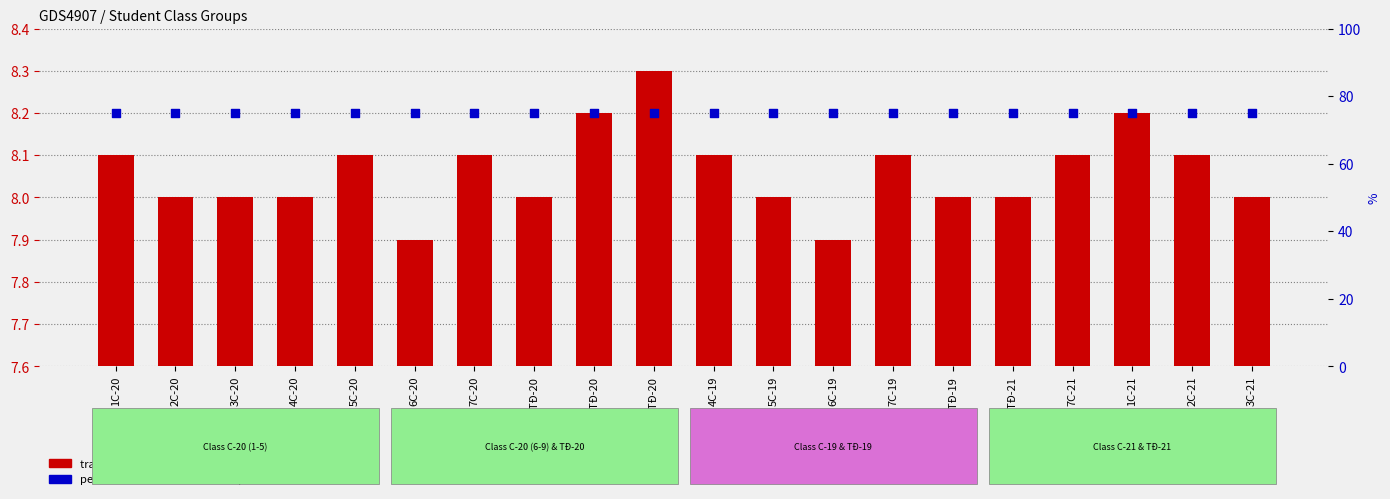

Is the value of percentile rank within the sample at 3C-21 greater than the value of transformed count at 1TĐ-20?

Yes